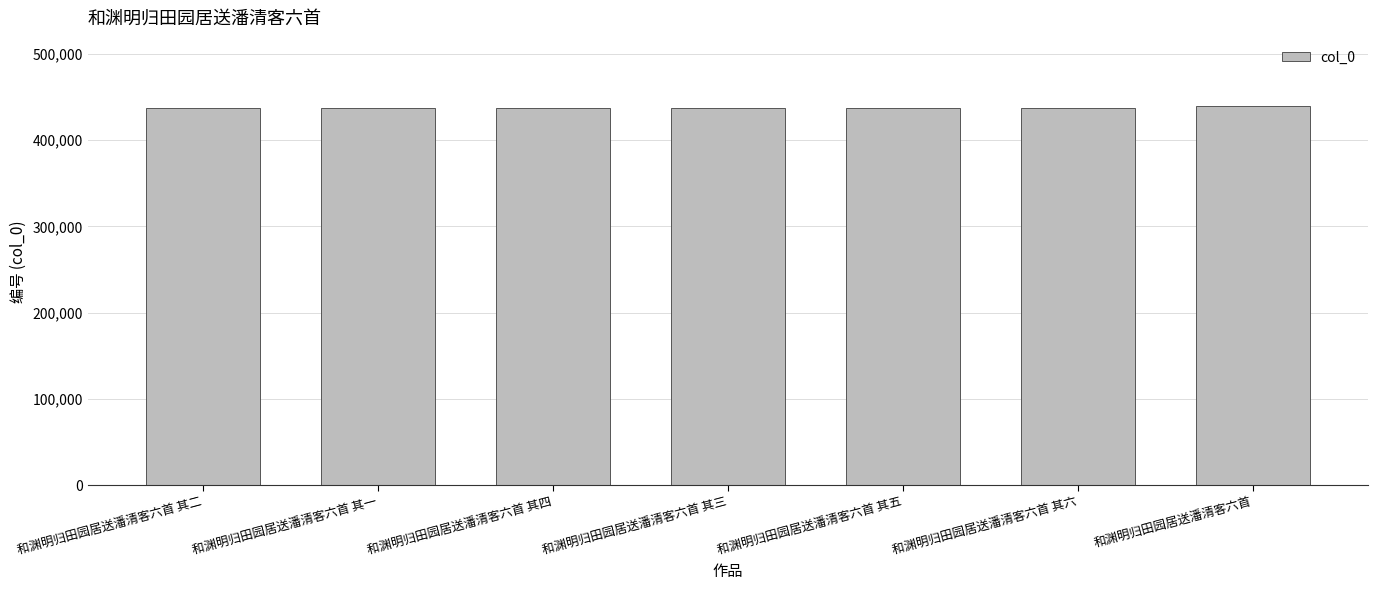

Approximately how many times larger is the value at 和渊明归田园居送潘清客六首 其一 compared to 和渊明归田园居送潘清客六首 其三?

1.0